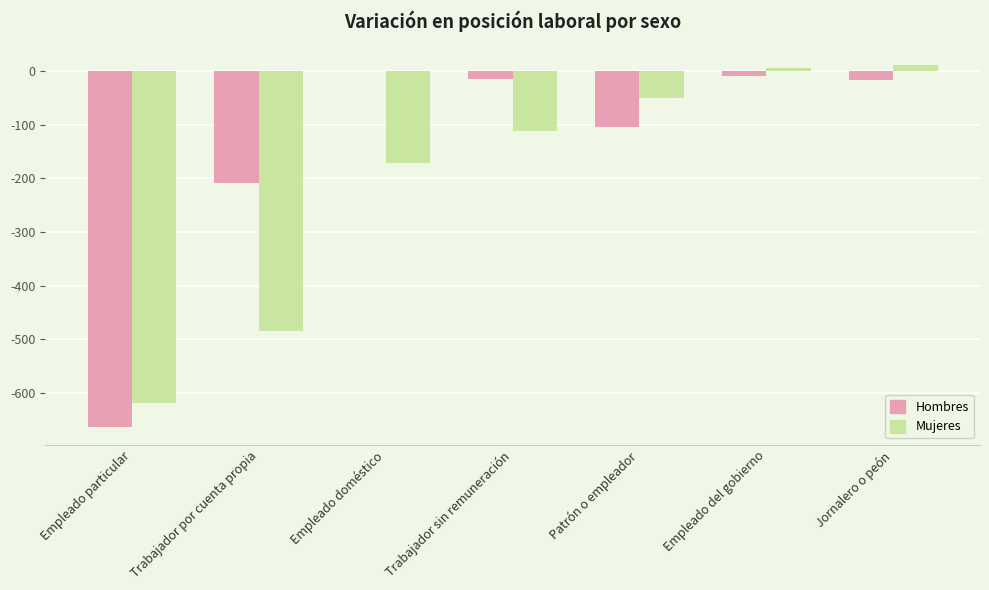

How many positive values does the Mujeres series have?

2